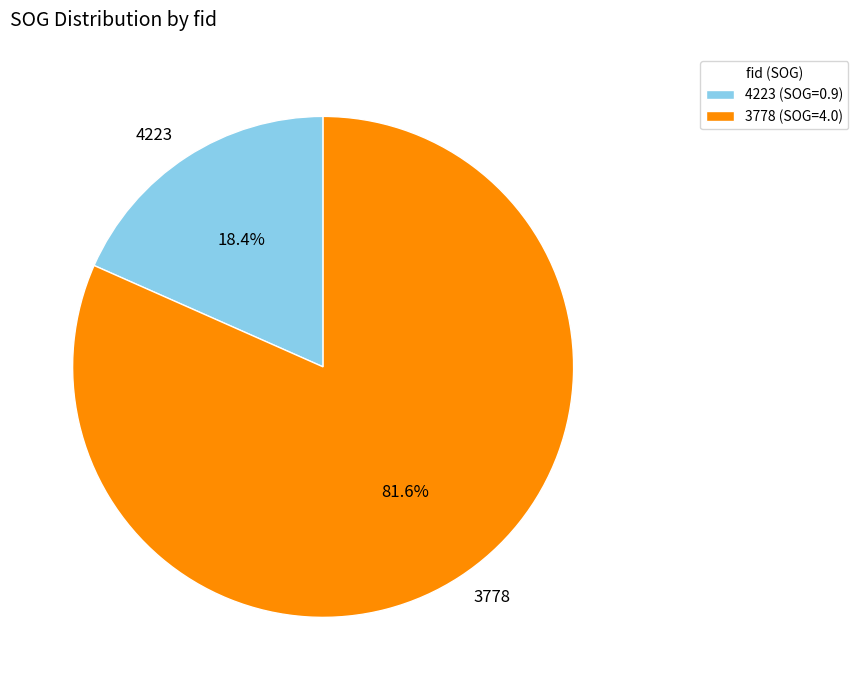

What portion of the pie excludes 4223?

81.6%